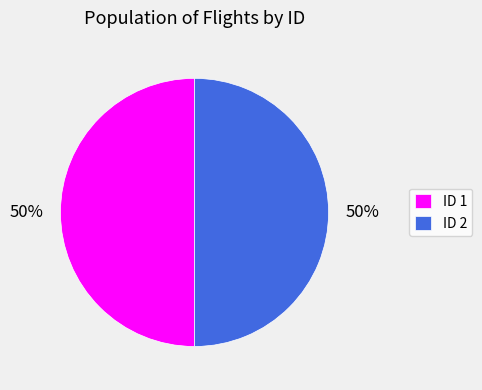

Approximately how many times larger is the value at ID 2 compared to ID 1?

1.0